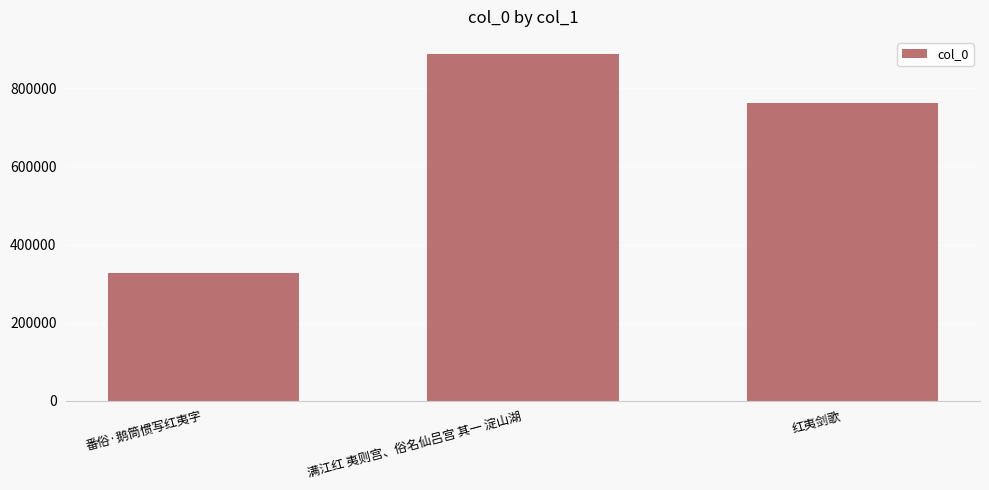

What is the greatest value displayed?

887715